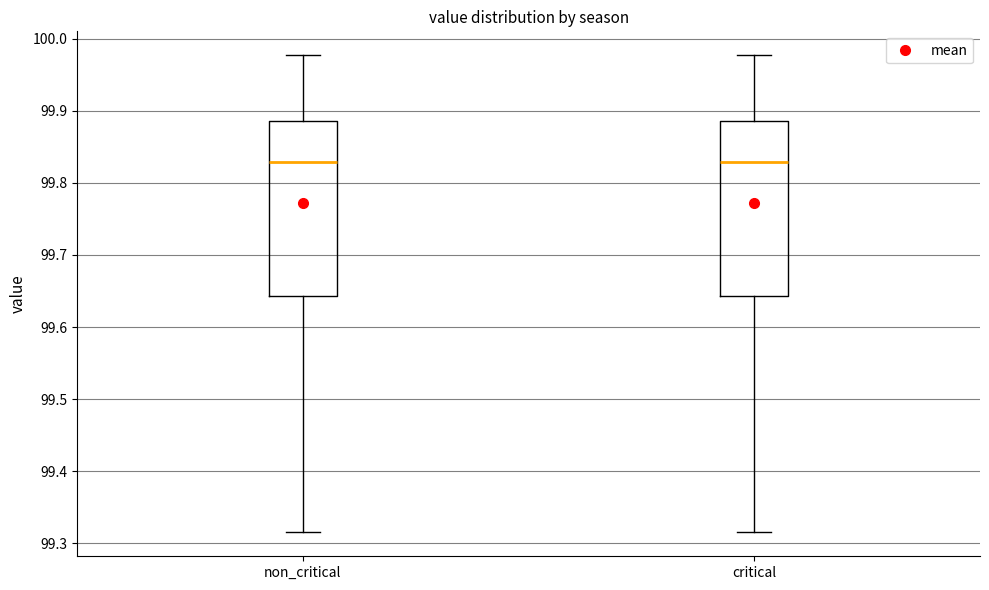

Reading left to right, read every box against the y-axis: the position of its median line, the range the box covers, and the ends of its whiskers. The values are not printed on the chart, so give them approximately, as read against the axis.

non_critical: median 99.83, box 99.64 to 99.89, whiskers 99.31 to 99.98
critical: median 99.83, box 99.64 to 99.89, whiskers 99.31 to 99.98